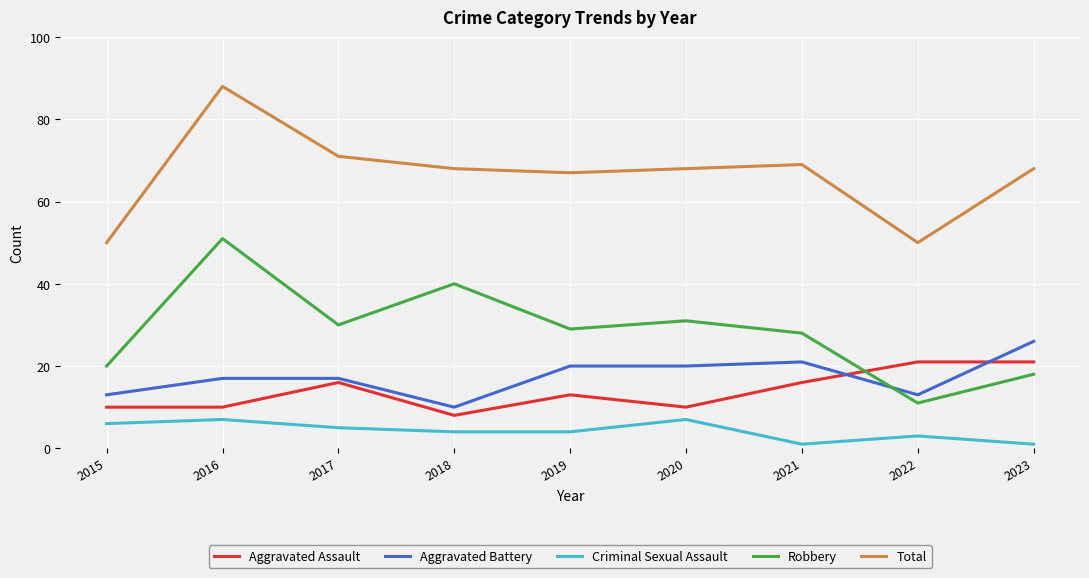

What is the lowest value of the Aggravated Assault series?

8